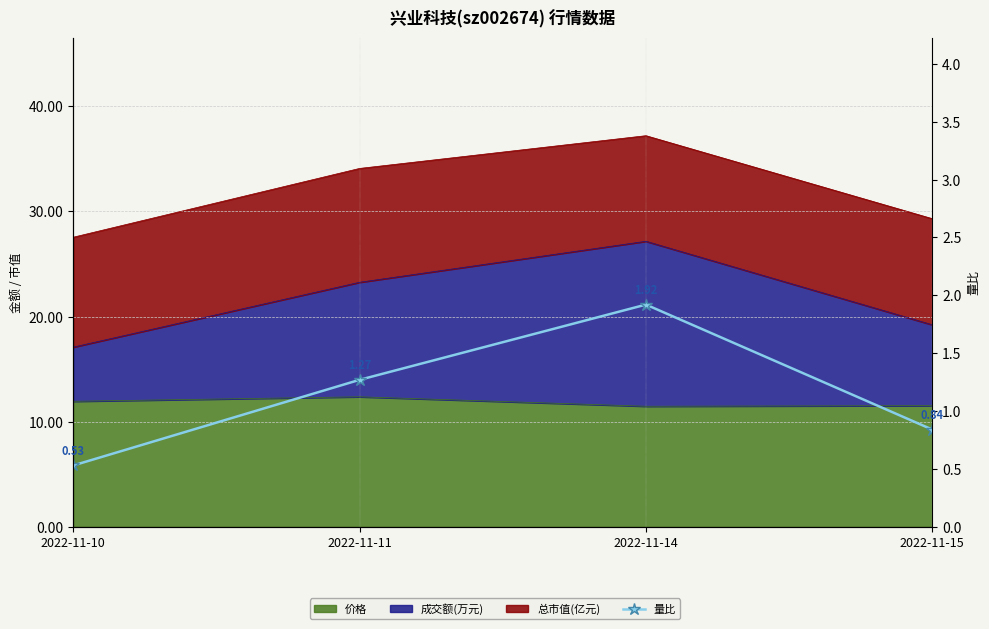

How many data points does each series have?

4